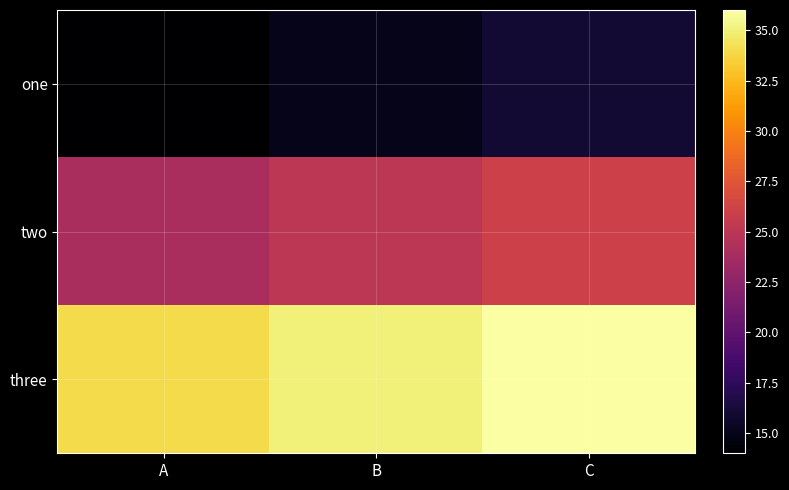

Which label corresponds to the smallest value in the chart?

A